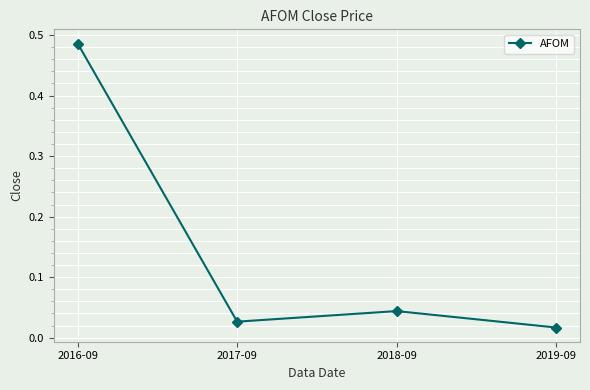

Which category has the highest value across all series?

2016-09